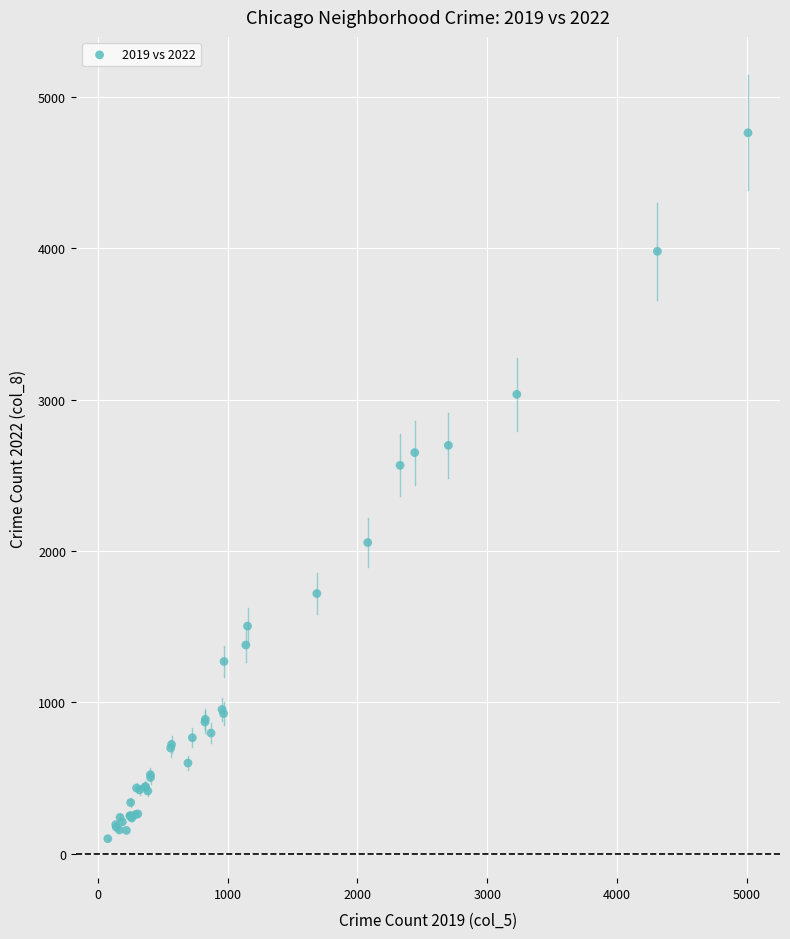

What Y value in the scatter plot is closest to 2431?

2566